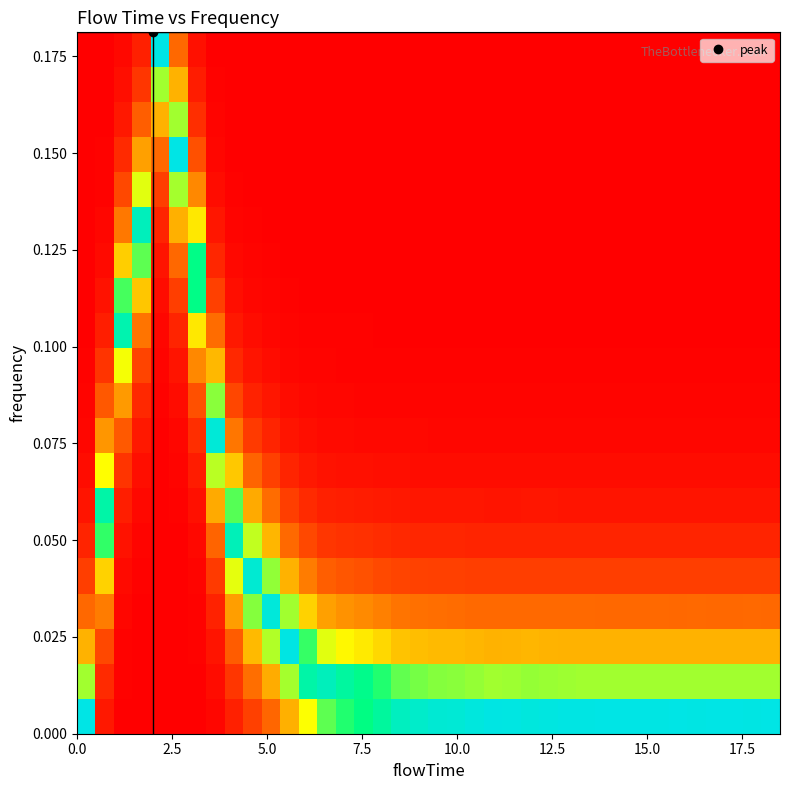

At how many categories does at least one series exceed 0?

38